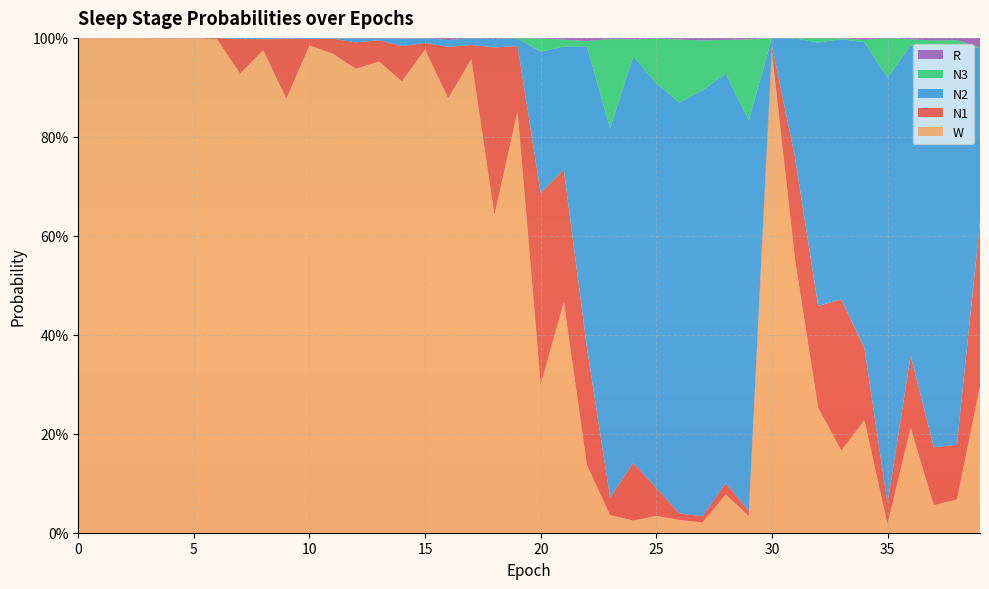

Reading left to right, transcribe all the data shown in this chart.

N1: 0.0	0.0	0.0	0.0	0.0	0.0	0.0	0.1	0.0	0.1	0.0	0.0	0.1	0.0	0.1	0.0	0.1	0.0	0.3	0.1	0.4	0.3	0.2	0.0	0.1	0.1	0.0	0.0	0.0	0.0	0.0	0.2	0.2	0.3	0.1	0.0	0.1	0.1	0.1	0.3
N2: 0.0	0.0	0.0	0.0	0.0	0.0	0.0	0.0	0.0	0.0	0.0	0.0	0.0	0.0	0.0	0.0	0.0	0.0	0.0	0.0	0.3	0.2	0.6	0.7	0.8	0.8	0.8	0.9	0.8	0.8	0.0	0.2	0.5	0.5	0.6	0.9	0.6	0.8	0.8	0.4
N3: 0.0	0.0	0.0	0.0	0.0	0.0	0.0	0.0	0.0	0.0	0.0	0.0	0.0	0.0	0.0	0.0	0.0	0.0	0.0	0.0	0.0	0.0	0.0	0.2	0.0	0.1	0.1	0.1	0.1	0.2	0.0	0.0	0.0	0.0	0.0	0.1	0.0	0.0	0.0	0.0
R: 0.0	0.0	0.0	0.0	0.0	0.0	0.0	0.0	0.0	0.0	0.0	0.0	0.0	0.0	0.0	0.0	0.0	0.0	0.0	0.0	0.0	0.0	0.0	0.0	0.0	0.0	0.0	0.0	0.0	0.0	0.0	0.0	0.0	0.0	0.0	0.0	0.0	0.0	0.0	0.0
W: 1.0	1.0	1.0	1.0	1.0	1.0	1.0	0.9	1.0	0.9	1.0	1.0	0.9	1.0	0.9	1.0	0.9	1.0	0.6	0.9	0.3	0.5	0.1	0.0	0.0	0.0	0.0	0.0	0.1	0.0	1.0	0.6	0.3	0.2	0.2	0.0	0.2	0.1	0.1	0.3